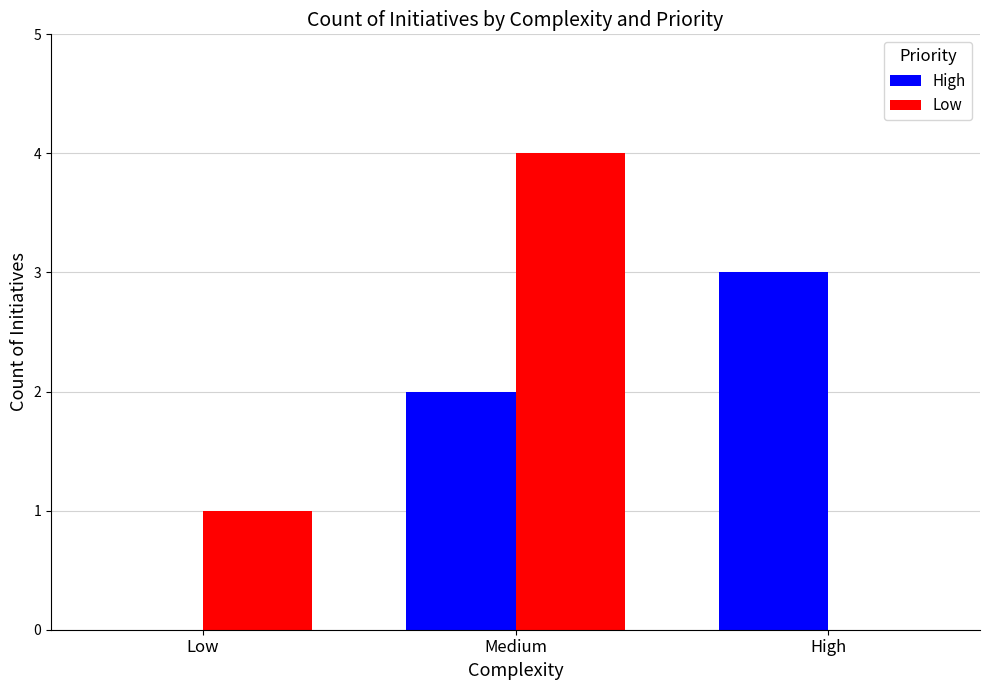

True or false: Low has a value of 0 at Low.

False